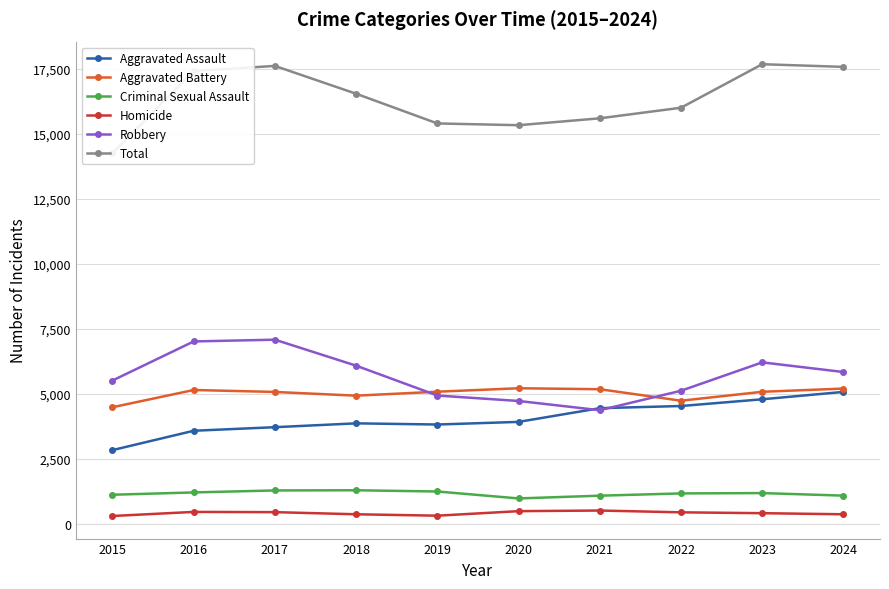

The value of Criminal Sexual Assault at 2017 is 1285. True or false?

True